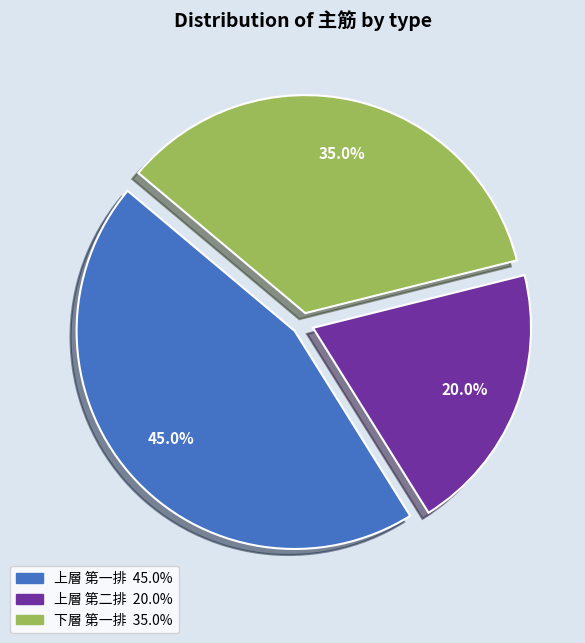

Does any single category account for the majority?

No